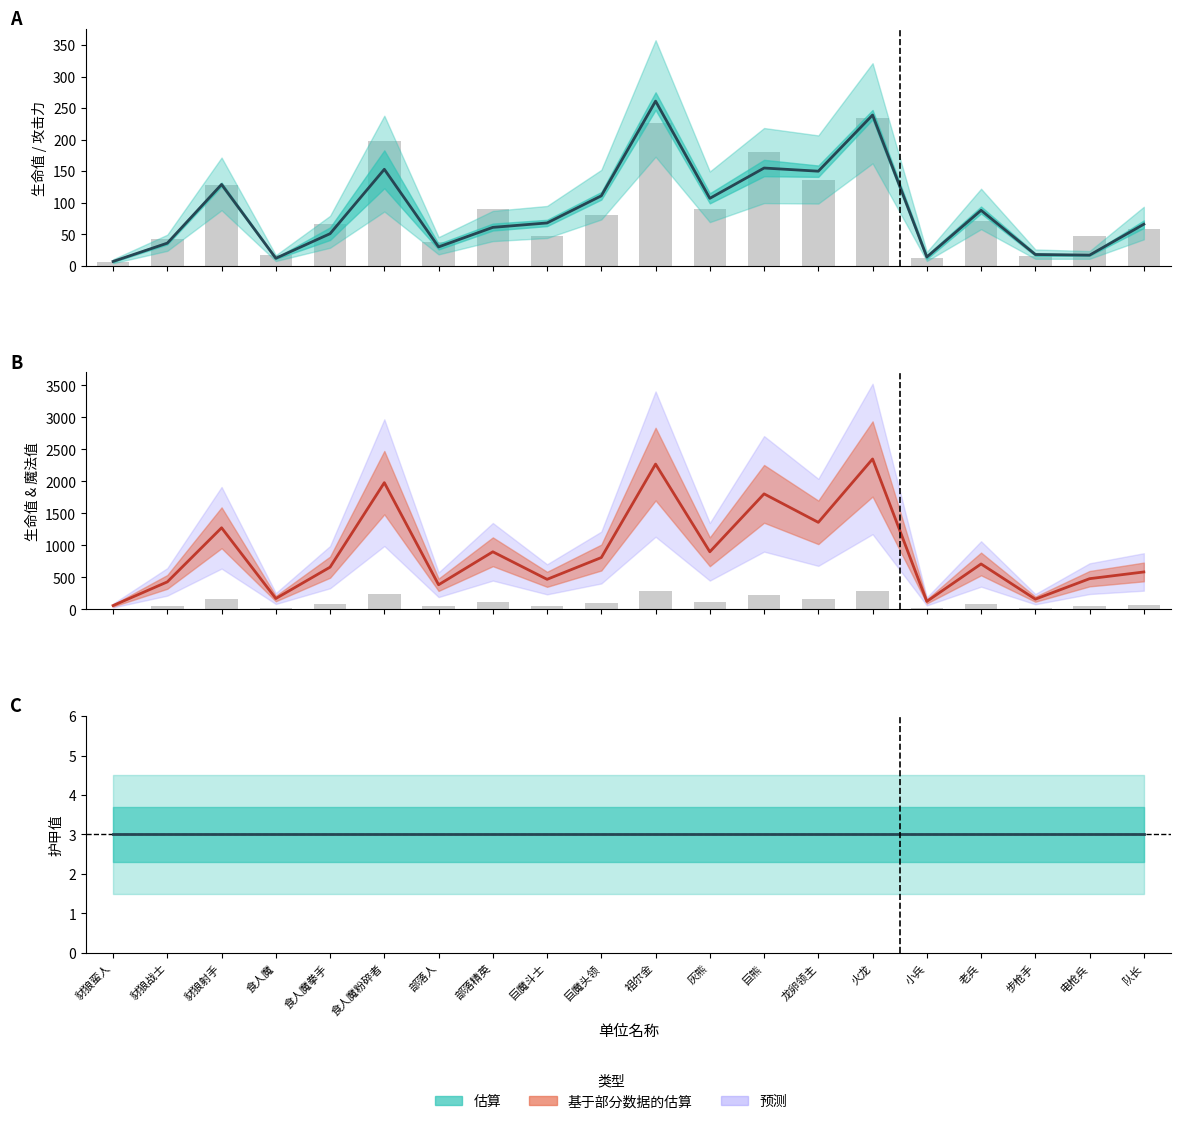

Reading right to left, list all the values displayed in this chart.

平均攻击: 队长=66	电枪兵=17	步枪手=18	老兵=88	小兵=14	火龙=239	龙卵领主=150	巨熊=155	灰熊=107	祖尔金=261	巨魔头领=111	巨魔斗士=68	部落精英=61	部落人=30	食人魔粉碎者=153	食人魔拳手=51	食人魔=12	豺狼射手=129	豺狼战士=36	豺狼蛮人=7
生命值: 队长=585	电枪兵=480	步枪手=160	老兵=710	小兵=125	火龙=2350	龙卵领主=1360	巨熊=1805	灰熊=900	祖尔金=2270	巨魔头领=810	巨魔斗士=470	部落精英=900	部落人=385	食人魔粉碎者=1980	食人魔拳手=660	食人魔=170	豺狼射手=1275	豺狼战士=430	豺狼蛮人=60
护甲值: 队长=3	电枪兵=3	步枪手=3	老兵=3	小兵=3	火龙=3	龙卵领主=3	巨熊=3	灰熊=3	祖尔金=3	巨魔头领=3	巨魔斗士=3	部落精英=3	部落人=3	食人魔粉碎者=3	食人魔拳手=3	食人魔=3	豺狼射手=3	豺狼战士=3	豺狼蛮人=3